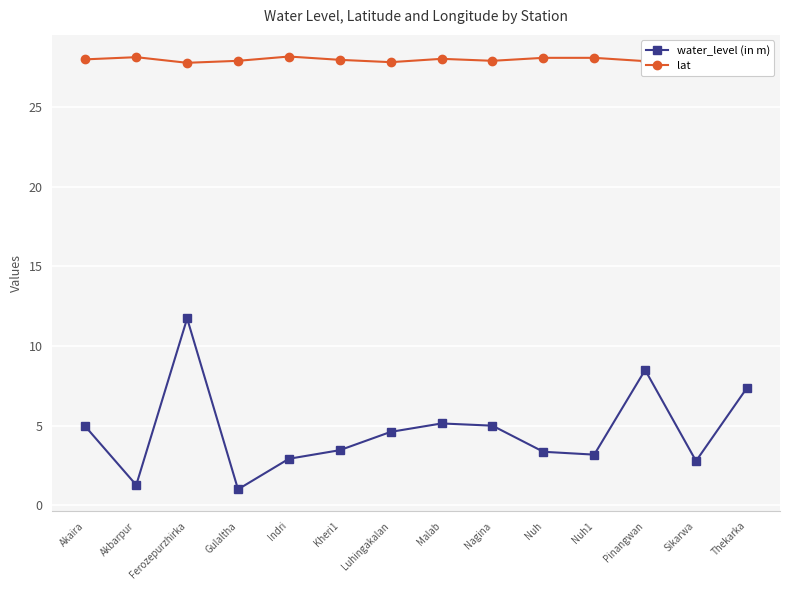

What is the smallest value displayed?

1.0